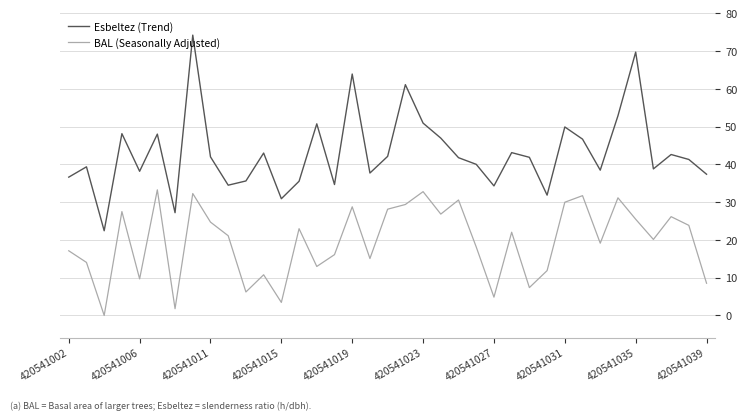

How many interior local peaks does the BAL (Seasonally Adjusted) series have?

12